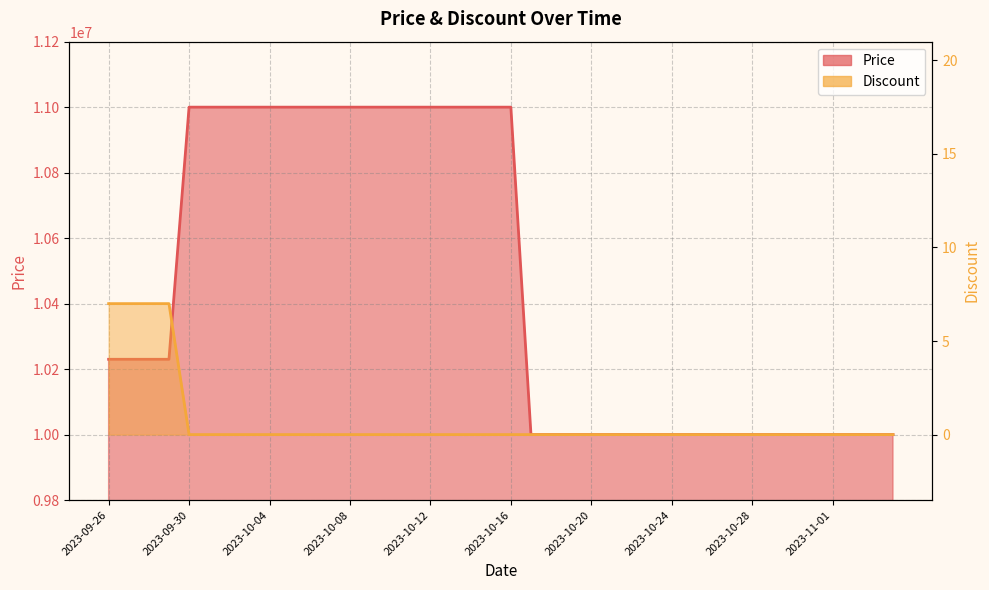

What is the difference between the maximum and minimum values in the Discount series?

7